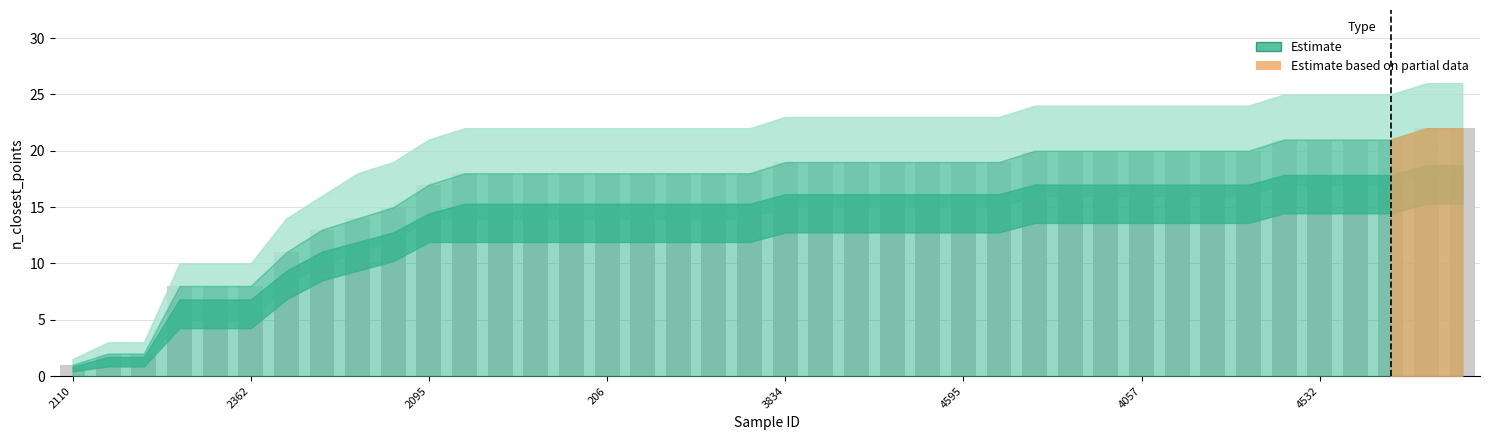

What is the difference between the maximum and minimum values?

21